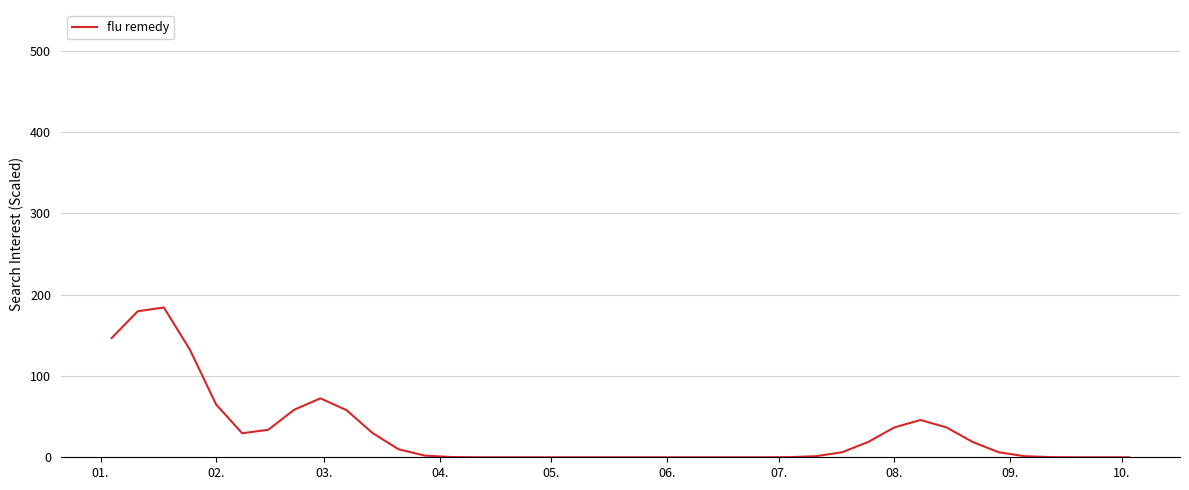

How many values exceed 2?

20